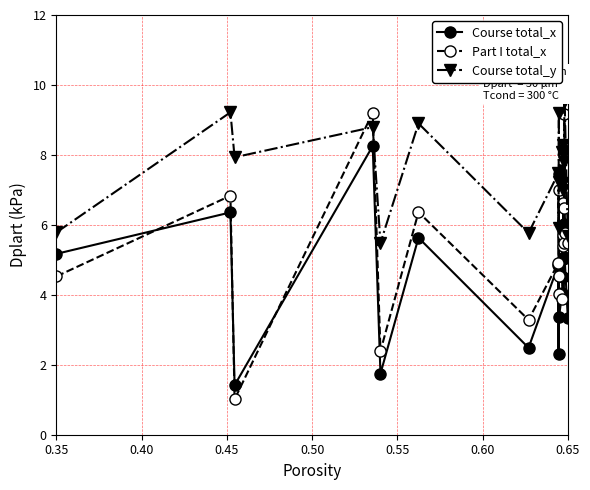

How many interior local valleys does the Course total_x series have?

6